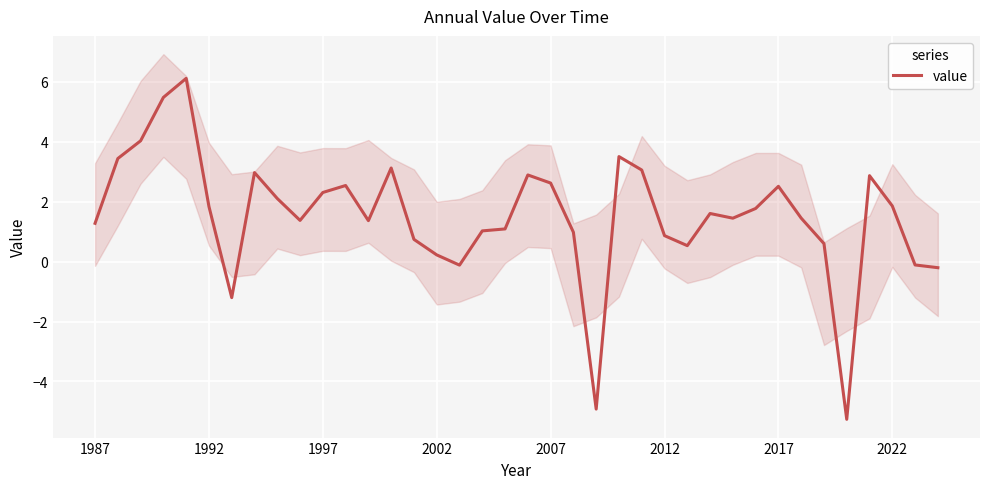

Is it true that the value at 9 is 0.5?

False